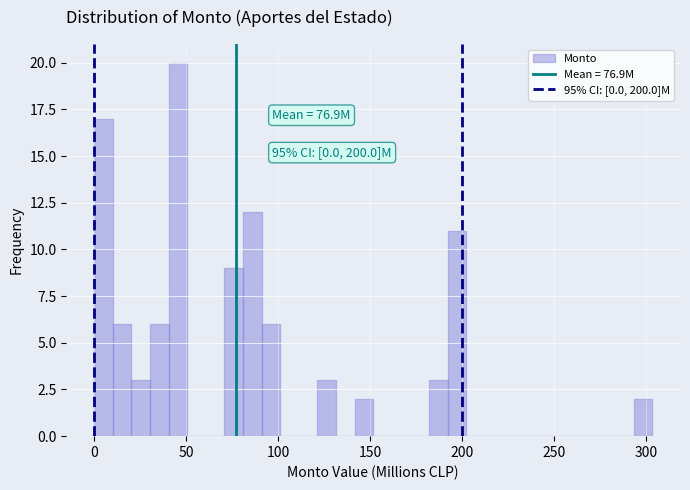

Around what value on the x-axis is the tallest bar? Give the approximate position of its centre, as read against the axis.

45